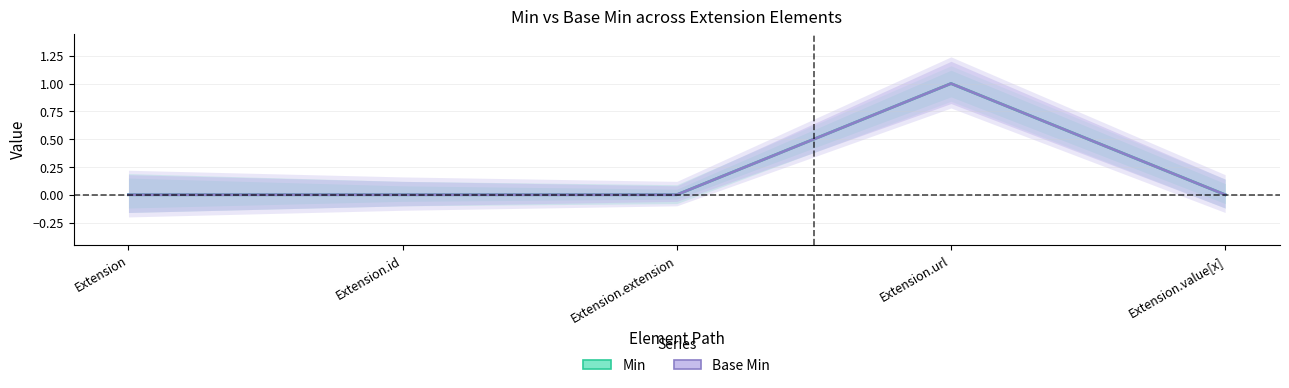

What is the difference between the maximum and minimum values in the Min series?

1